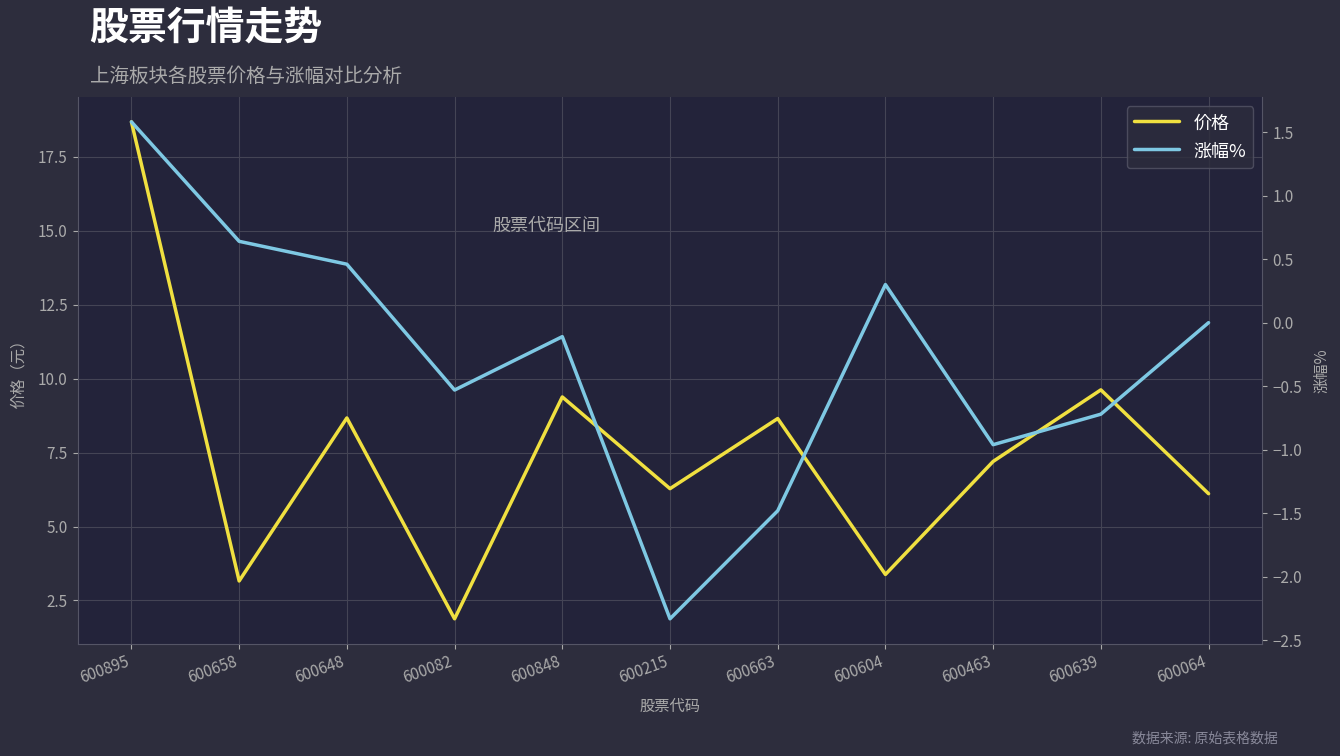

Rank the series by their maximum value, from lowest to highest.

涨幅%, 价格